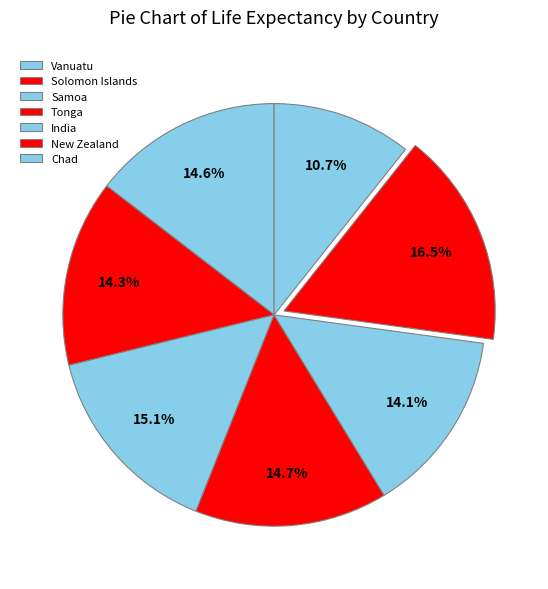

Is there any slice that represents more than half of the pie?

No